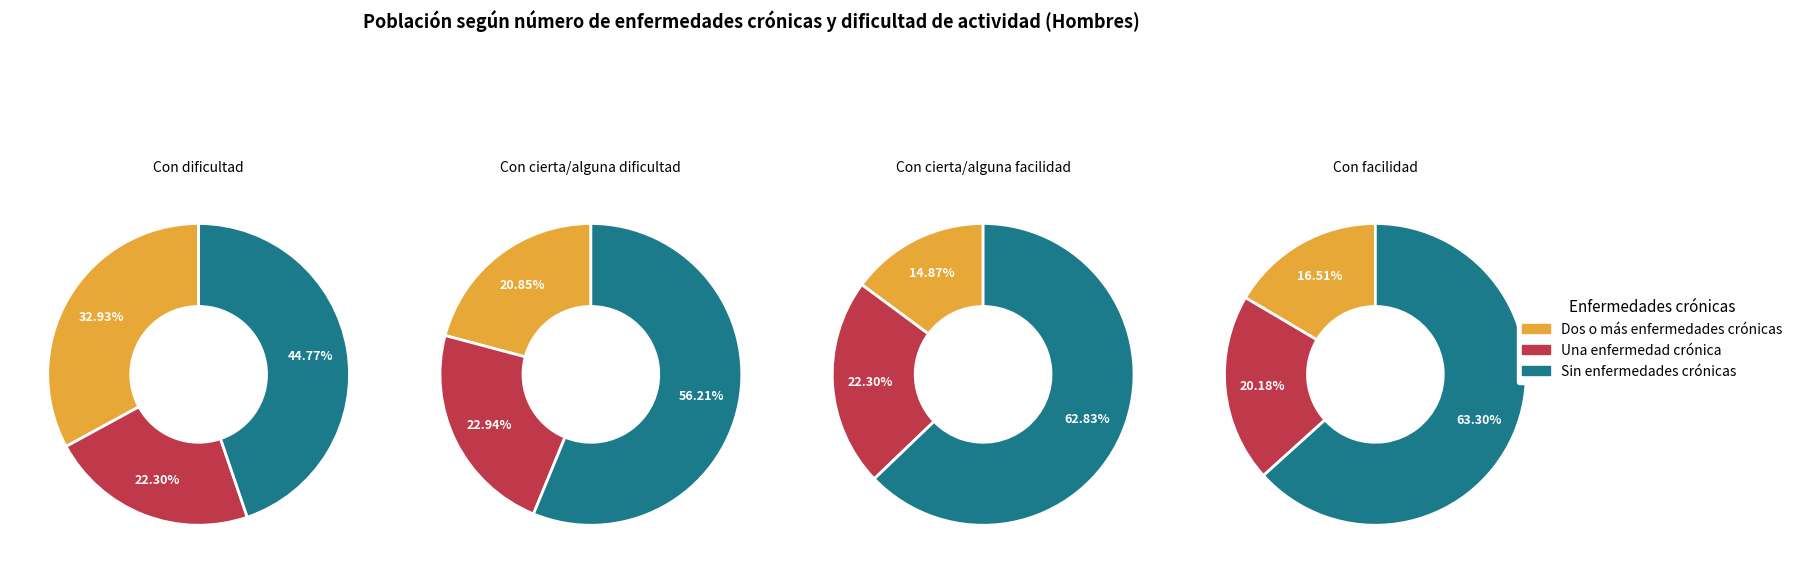

How many slices are in this pie chart?

3